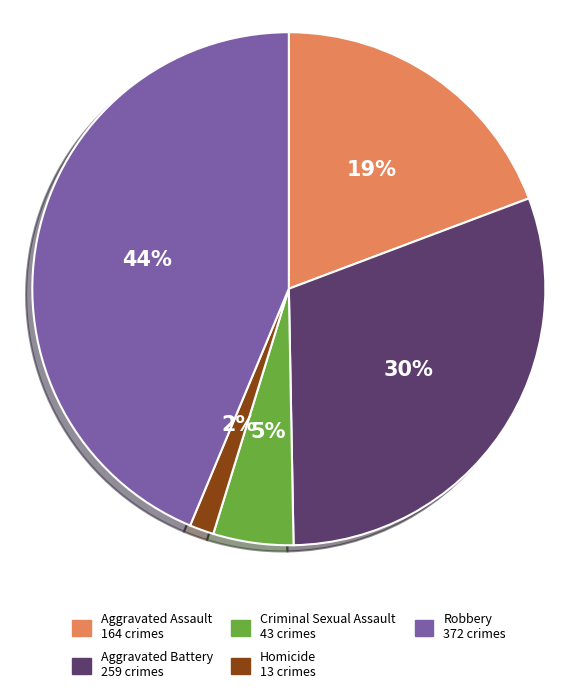

To the nearest percent, what is the difference between the largest and smallest slice percentages?

42%